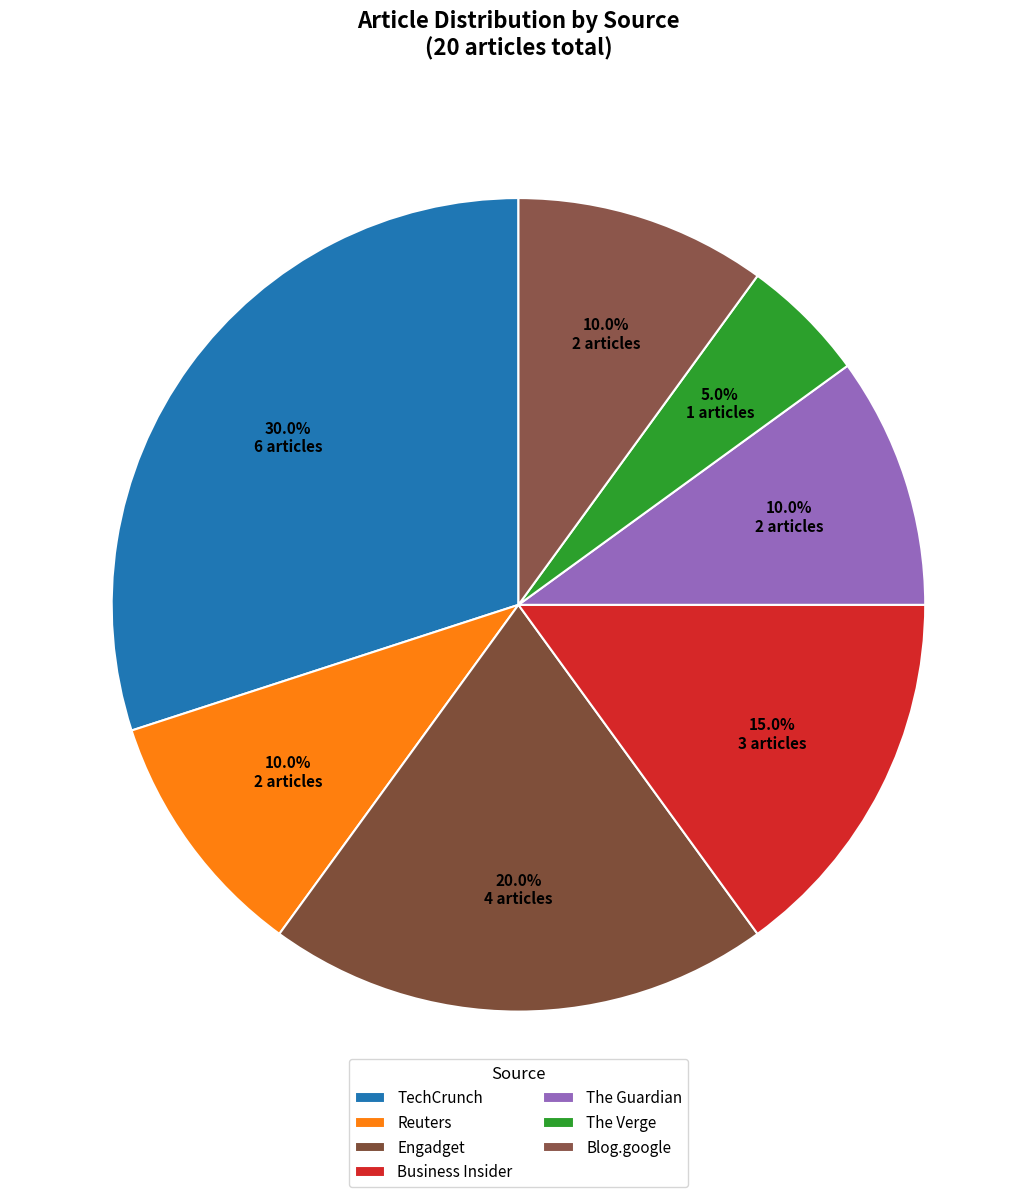

What is the change in value from TechCrunch to Engadget?

-2